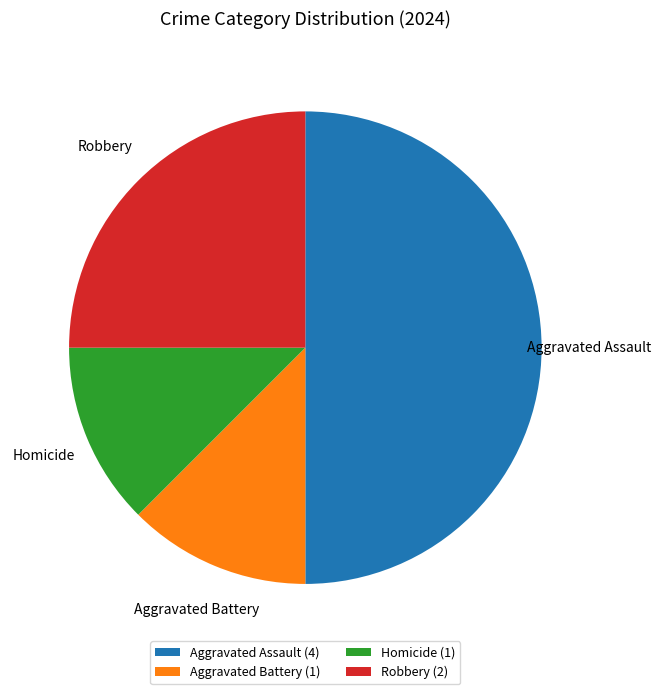

Does Aggravated Battery (1) account for over 50% of the chart?

No